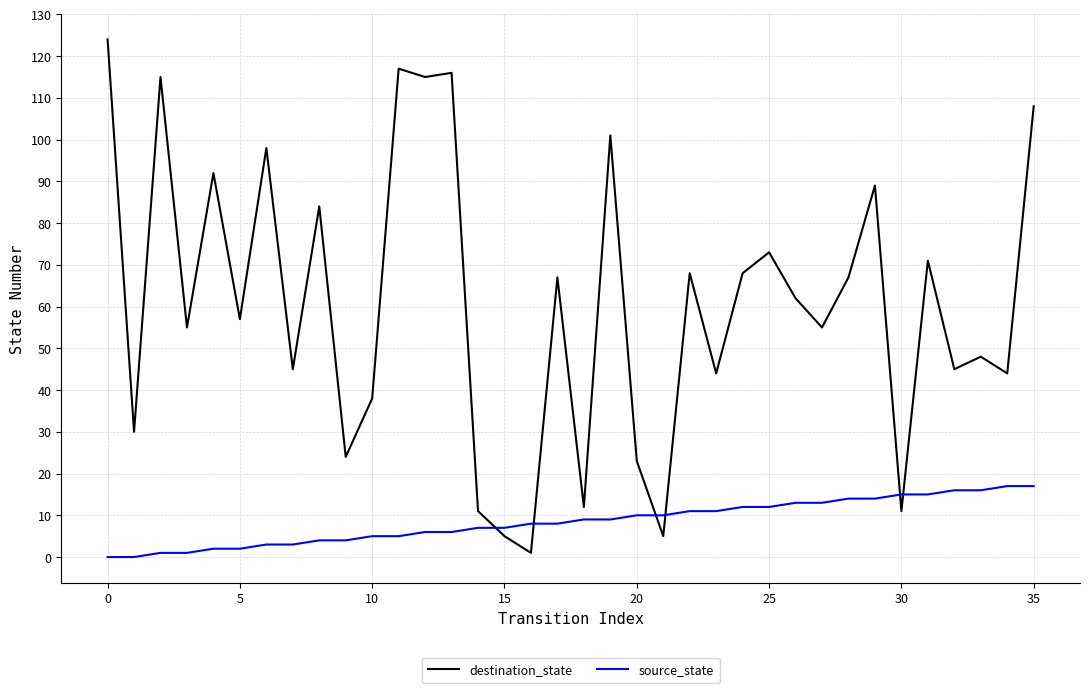

List the series in order of their peak value, lowest first.

source_state, destination_state